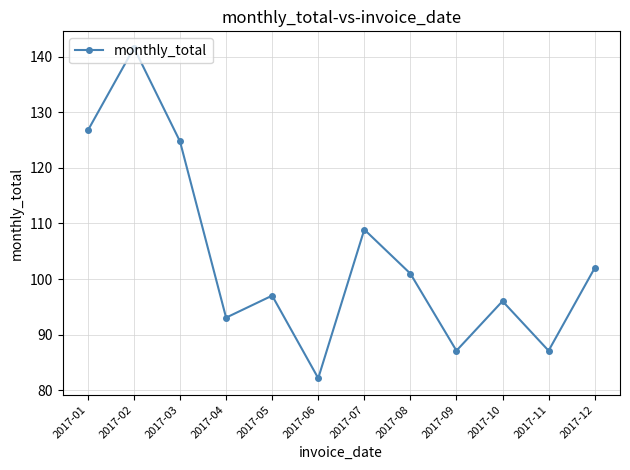

The chart shows a value of 164.7 at 2017-03. True or false?

False